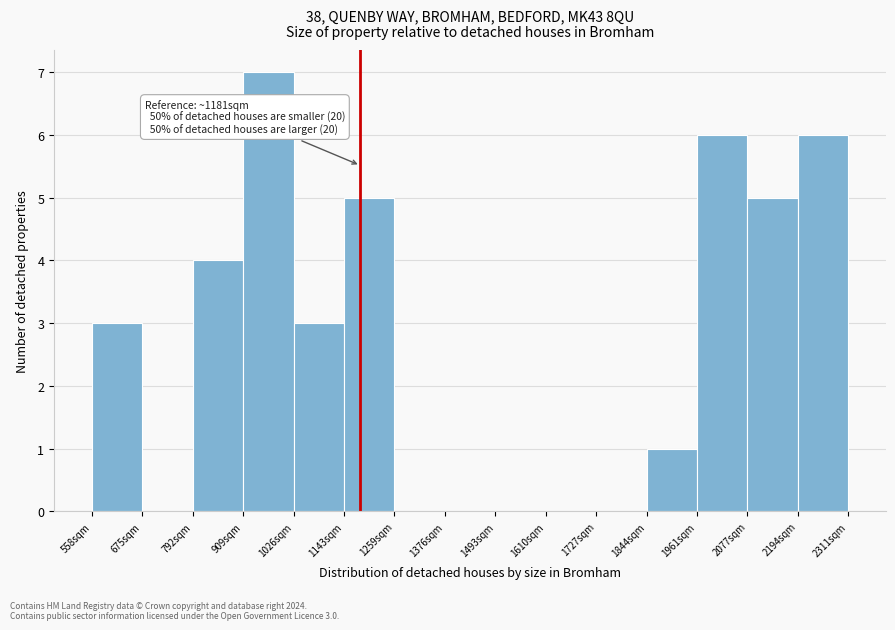

Over which range of the x-axis is the bar tallest?

900 to 1020